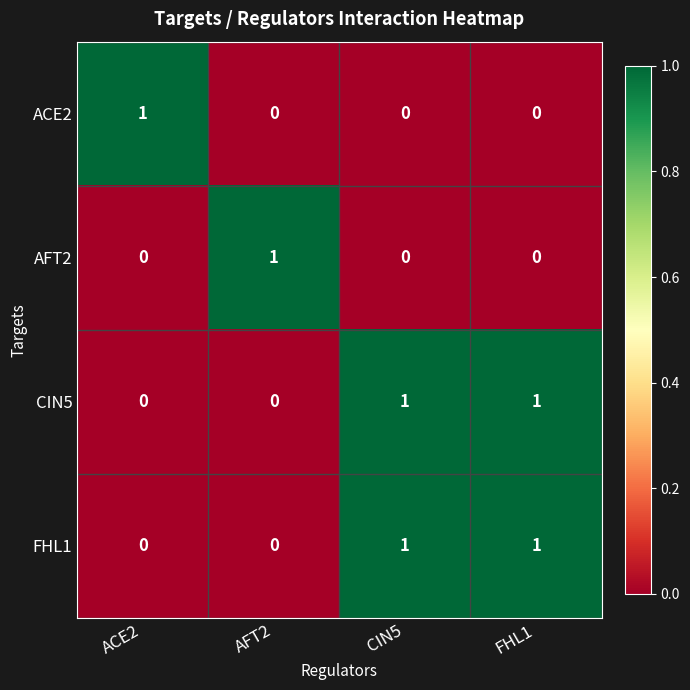

Reading right to left, list all the values displayed in this chart.

ACE2: 0	0	0	1
AFT2: 0	0	1	0
CIN5: 1	1	0	0
FHL1: 1	1	0	0